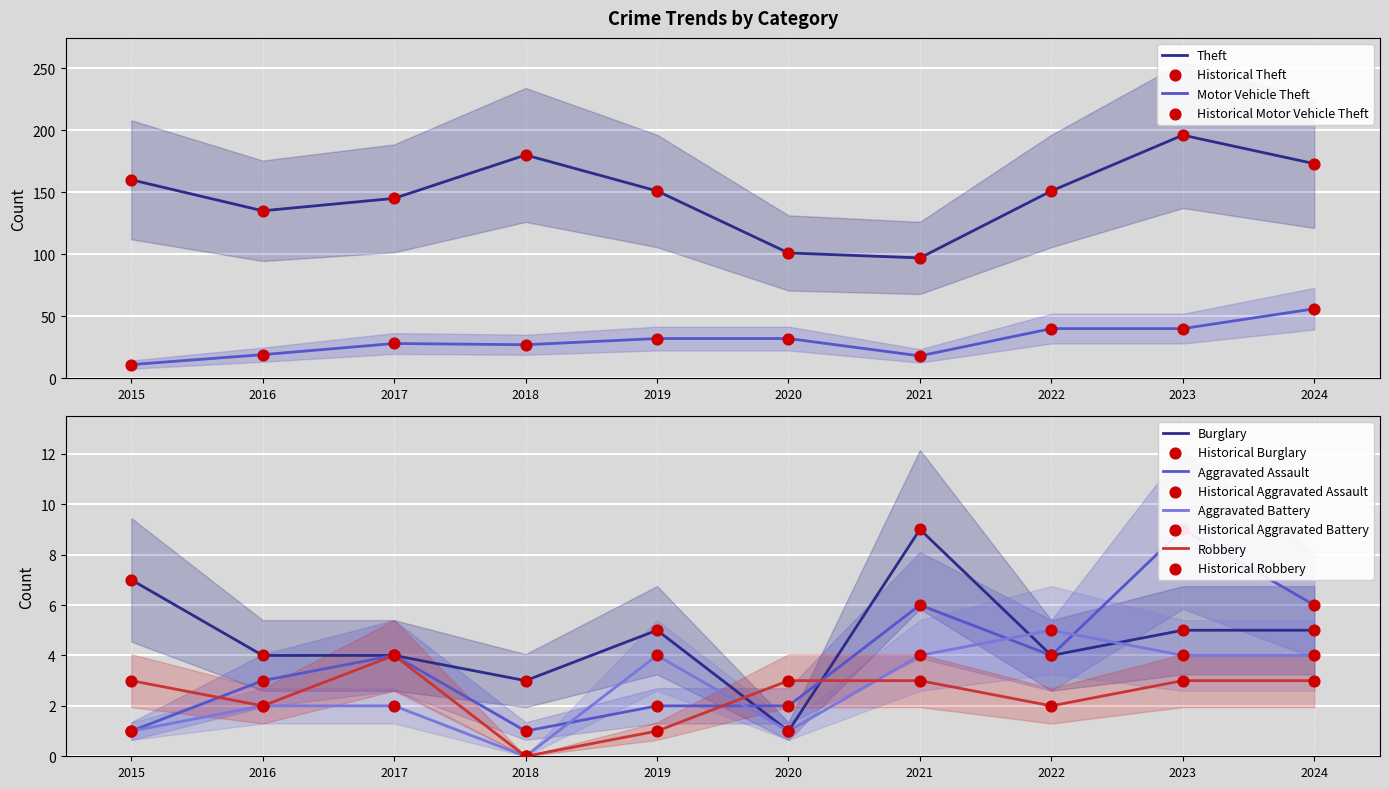

What are all the series names shown in the legend?

Aggravated Assault, Aggravated Battery, Burglary, Motor Vehicle Theft, Robbery, Theft